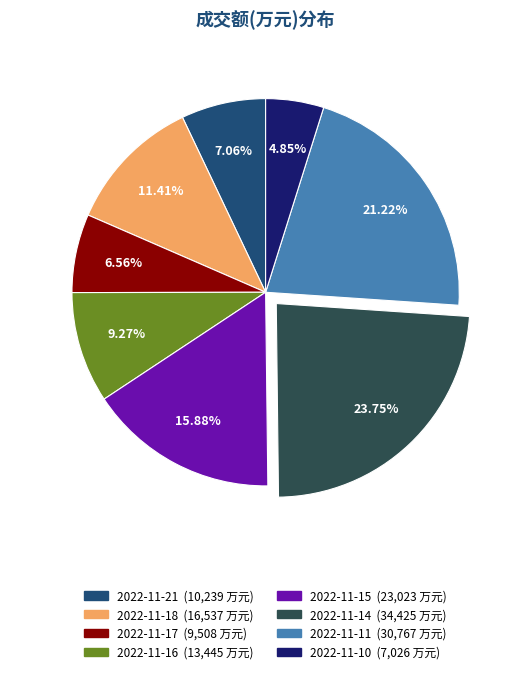

What is the total percentage of 2022-11-18 and 2022-11-11?

32.6%